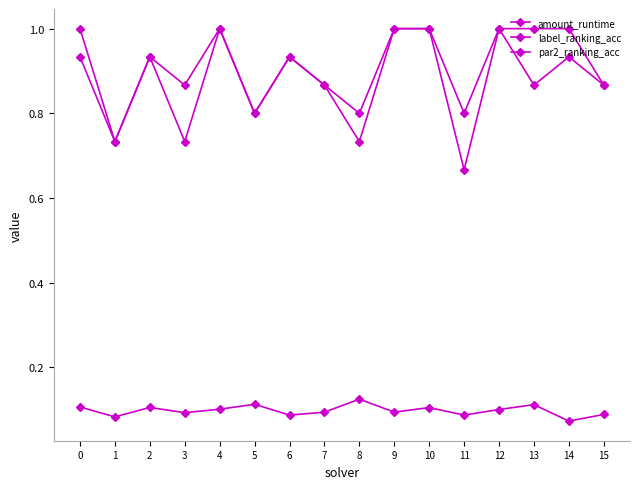

How many categories are shown in the chart?

16